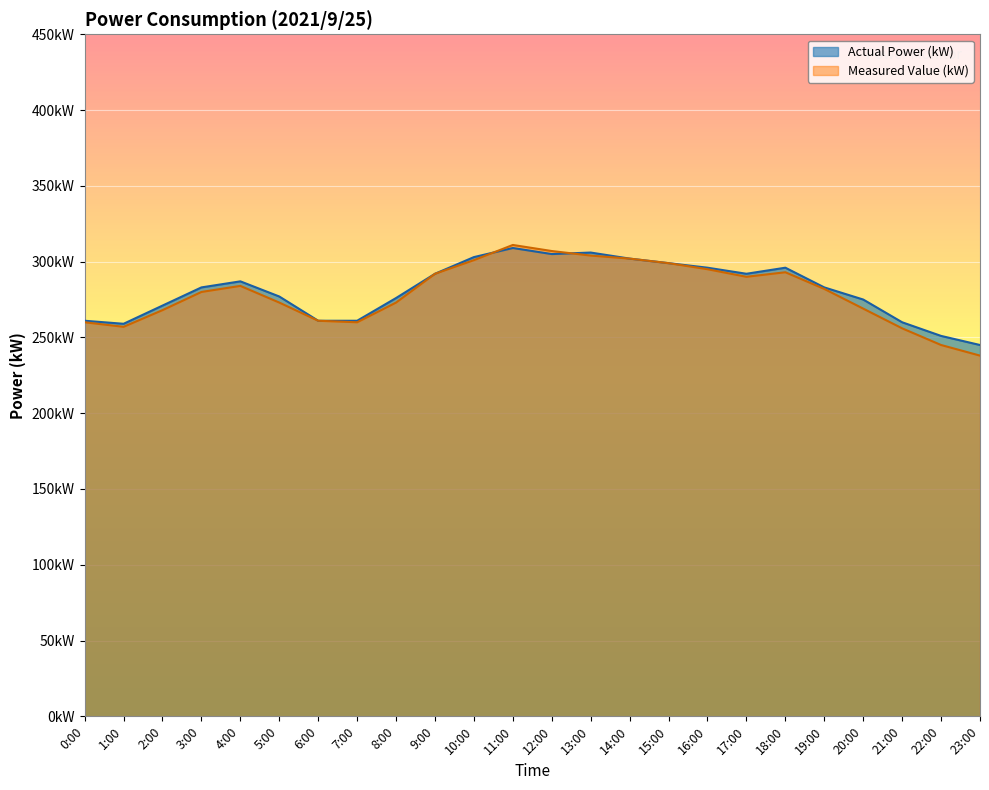

Rank the categories by Actual Power (kW) value from lowest to highest.

23:00, 22:00, 1:00, 21:00, 0:00, 6:00, 7:00, 2:00, 20:00, 8:00, 5:00, 3:00, 19:00, 4:00, 9:00, 17:00, 16:00, 18:00, 15:00, 14:00, 10:00, 12:00, 13:00, 11:00